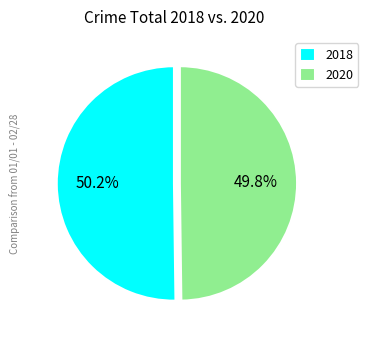

How many slices are in this pie chart?

2